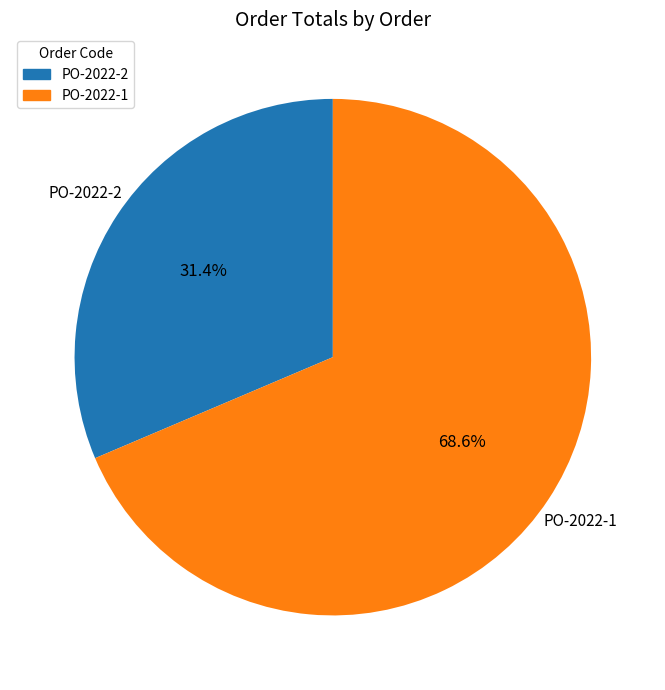

Is there a majority slice in this chart?

Yes